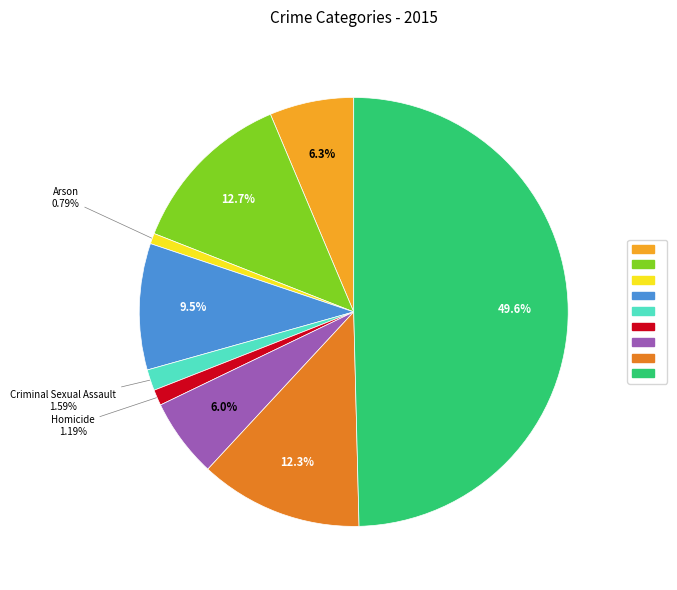

How many segments does this pie chart have?

9